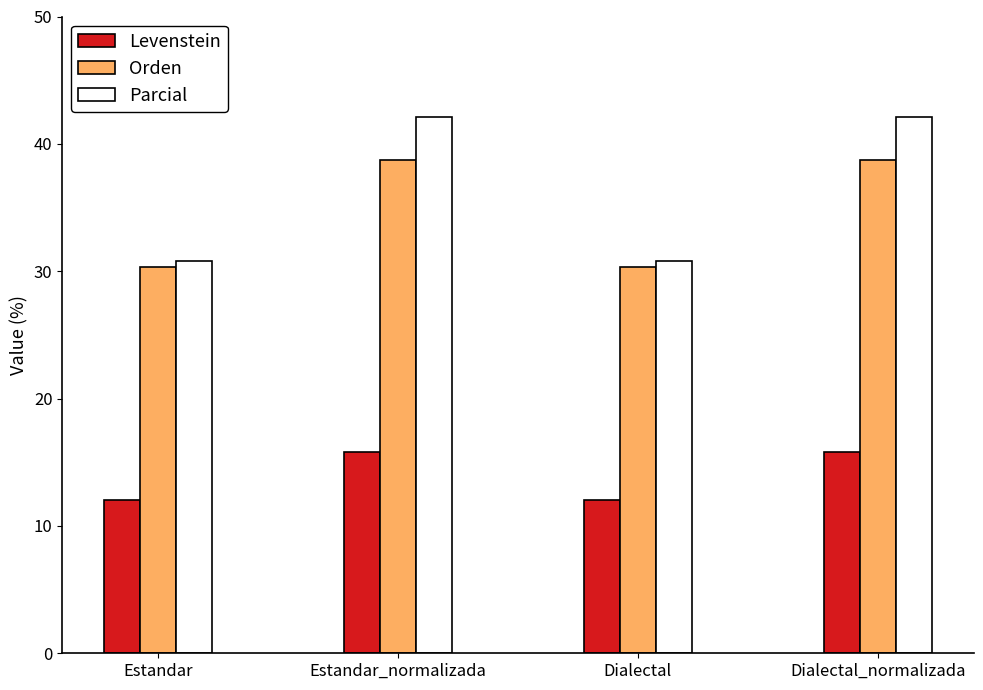

At Estandar_normalizada, list the series in order from smallest to largest.

Levenstein, Orden, Parcial